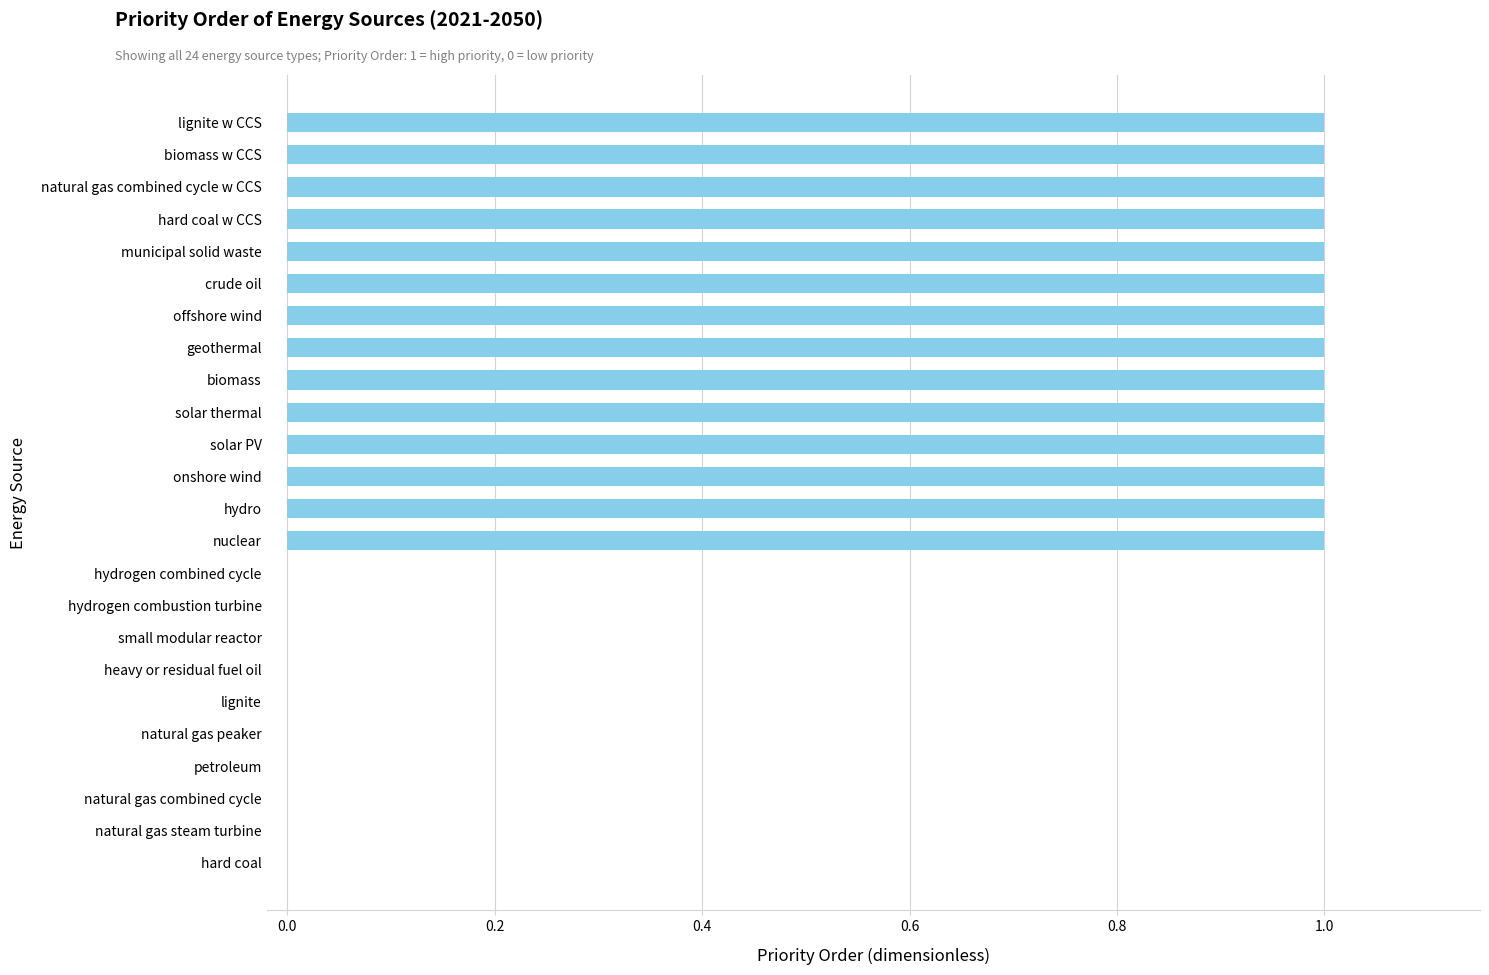

What is the change in value from natural gas combined cycle to biomass w CCS?

+1